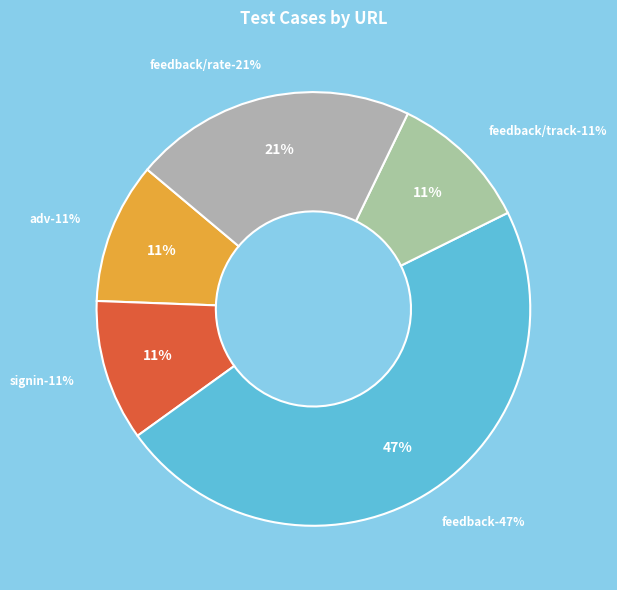

What percentage is the /WebAPI/rest/adv slice, to the nearest percent?

11%